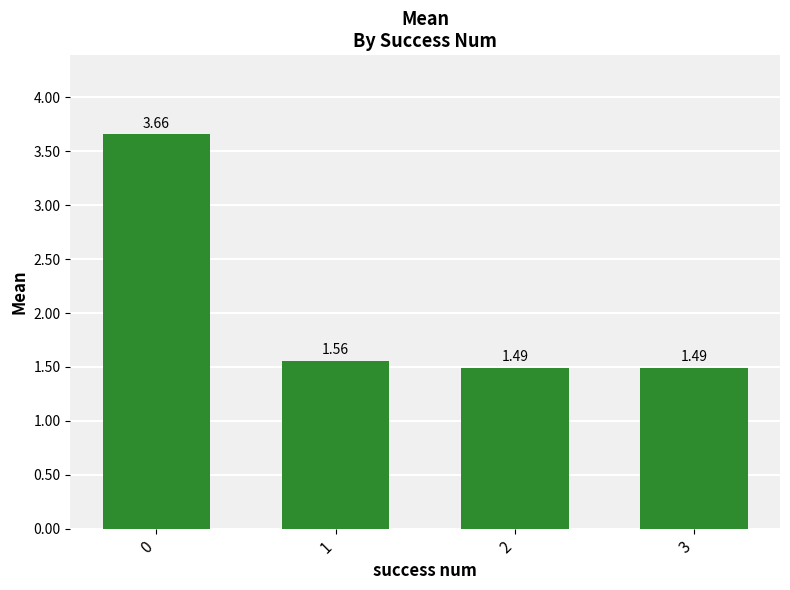

The chart shows a value of 1.5 at 3. True or false?

True